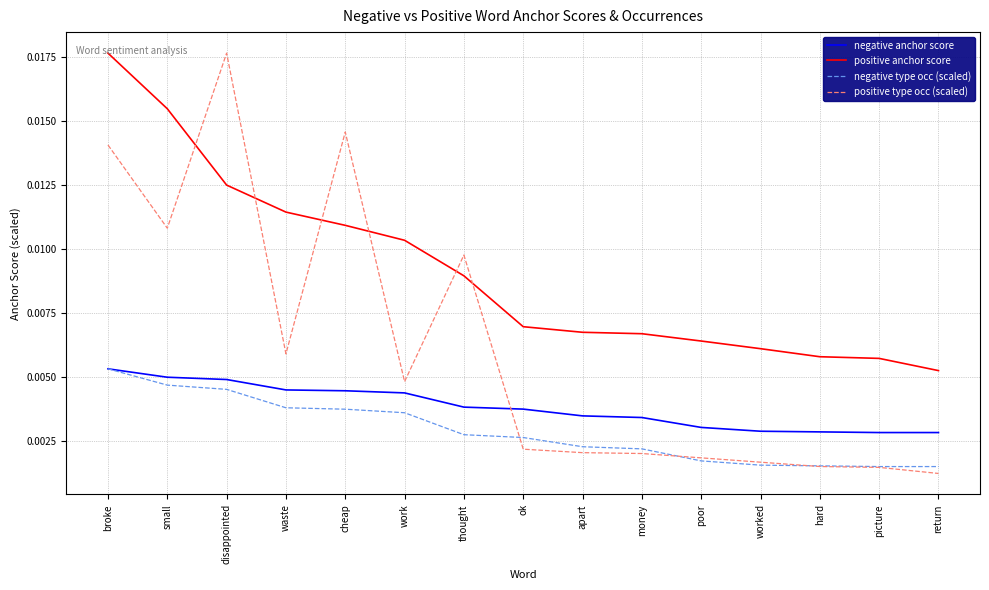

What position from the right is picture?

2